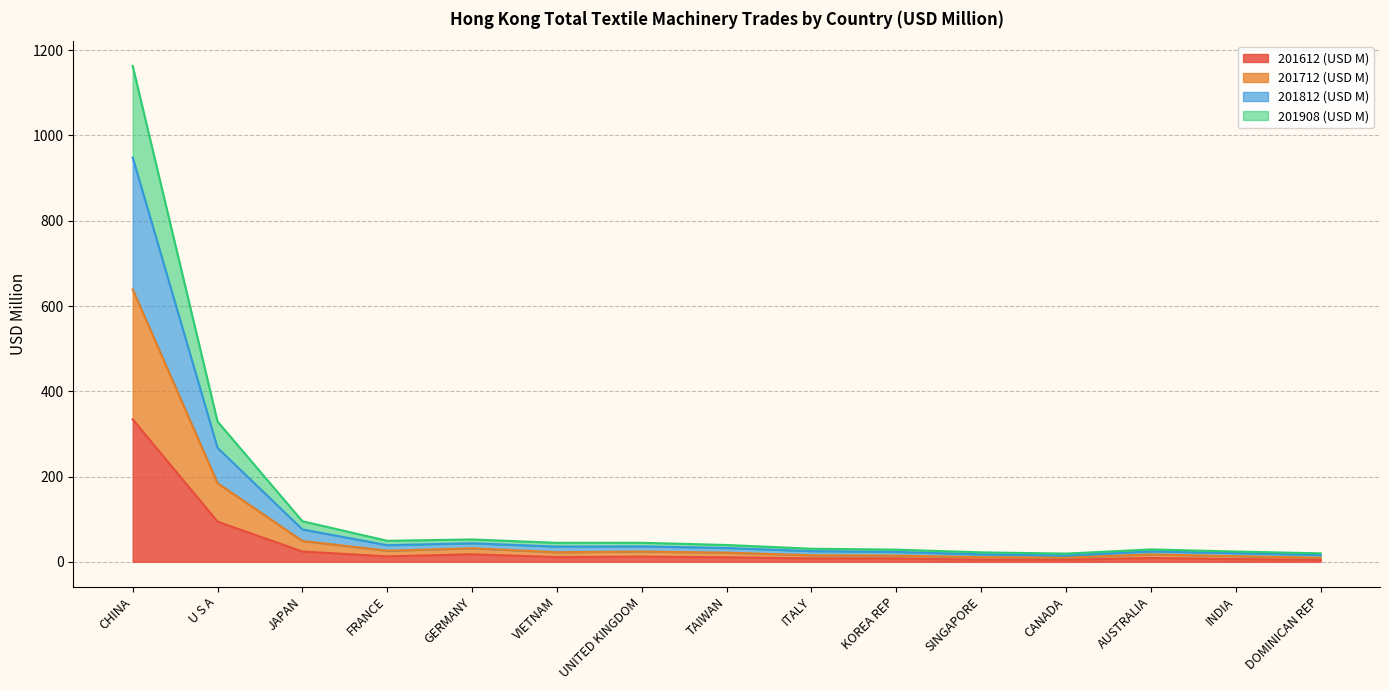

What are all the series names shown in the legend?

201612 (USD M), 201712 (USD M), 201812 (USD M), 201908 (USD M)